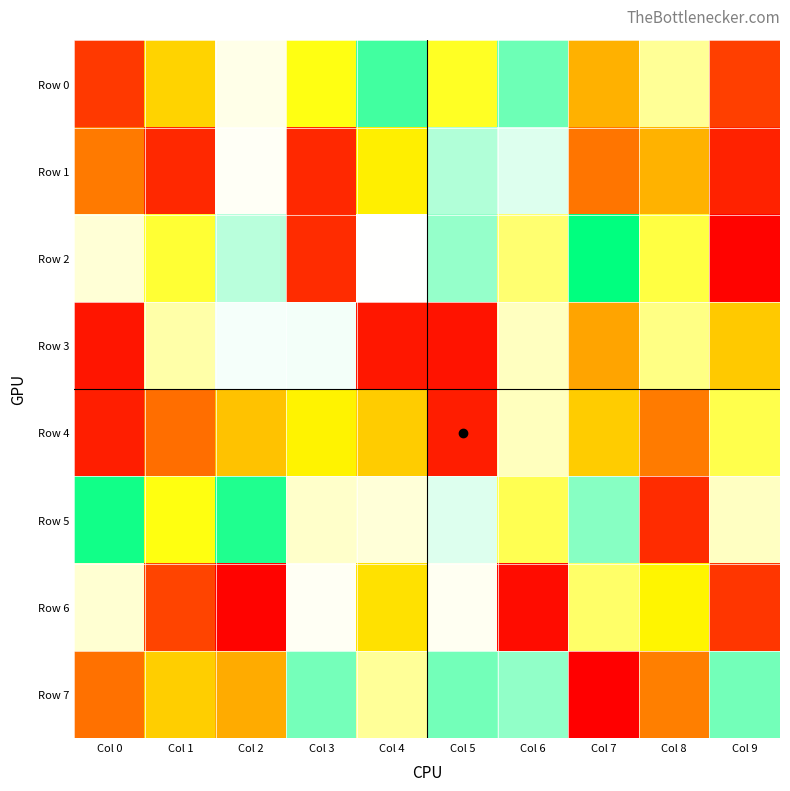

At how many categories does at least one series exceed 383951?

10